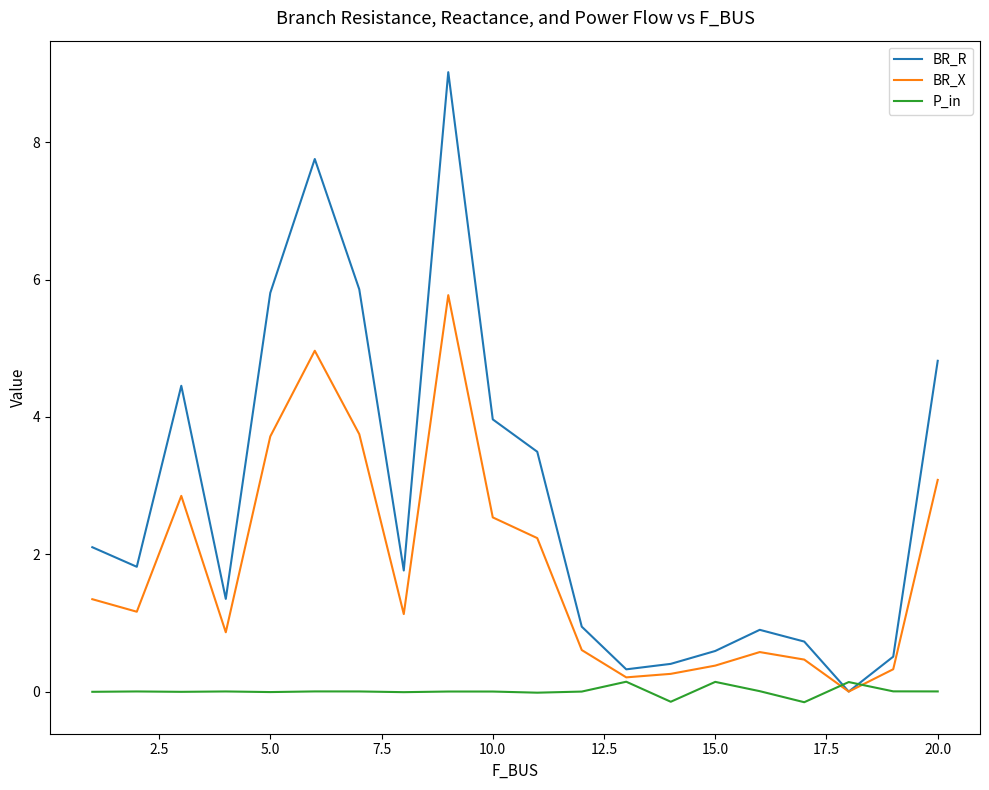

Which series has the largest total across all categories?

BR_R